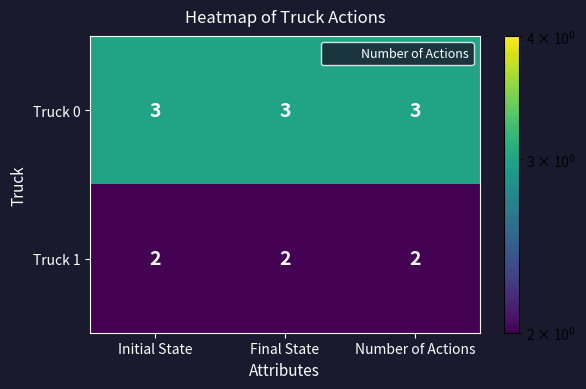

Rank the series at Number of Actions from lowest to highest value.

Truck 1, Truck 0